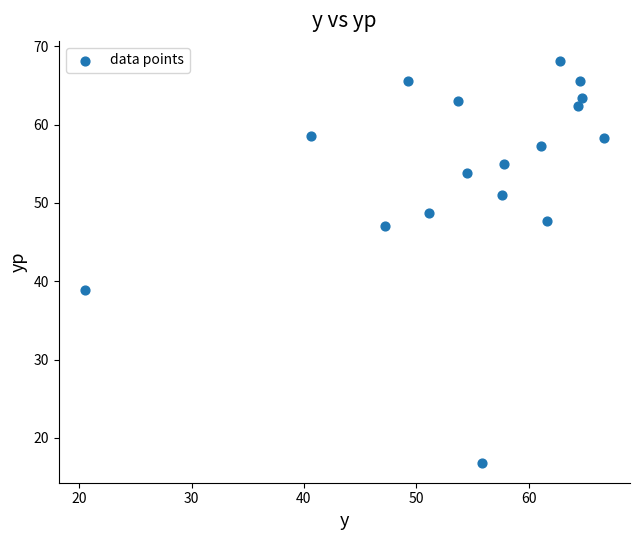

What is the range of X values (max minus min)?

46.2